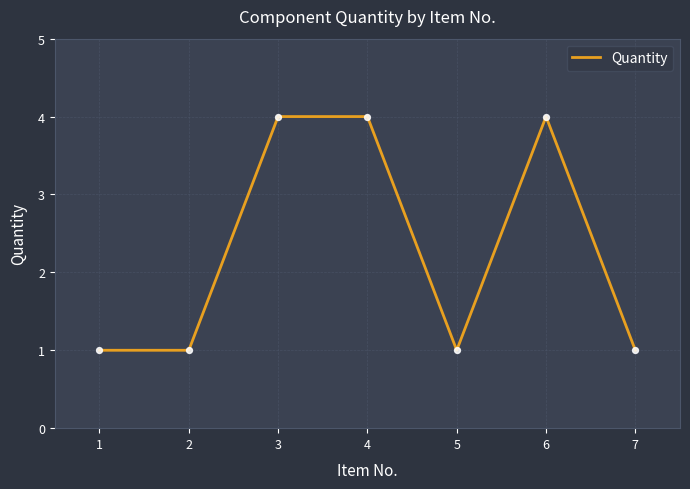

Between 3 and 2, which is larger?

3